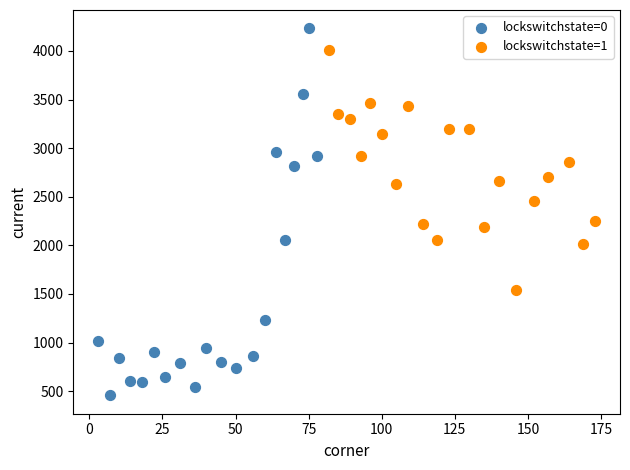

Which series has the largest Y range (max minus min)?

lockswitchstate=0